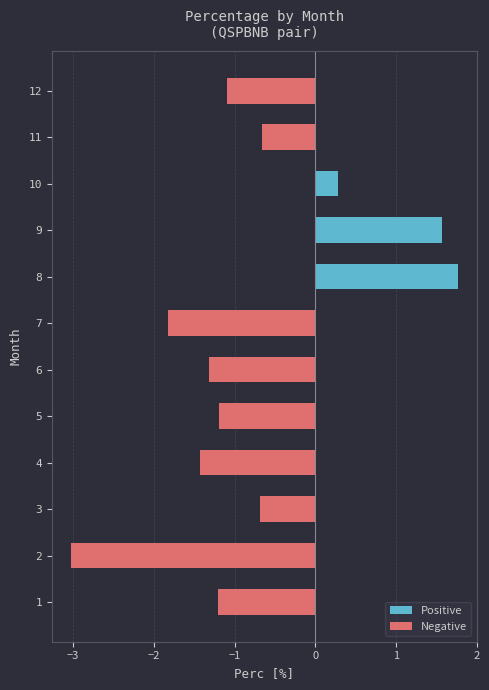

Rank the series by their maximum value, from lowest to highest.

Negative, Positive